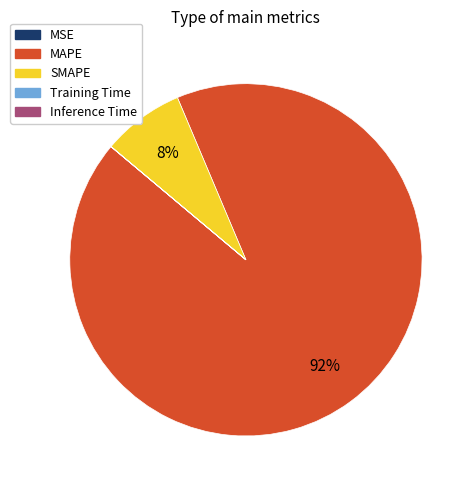

Is it true that SMAPE is 21% of the pie?

False